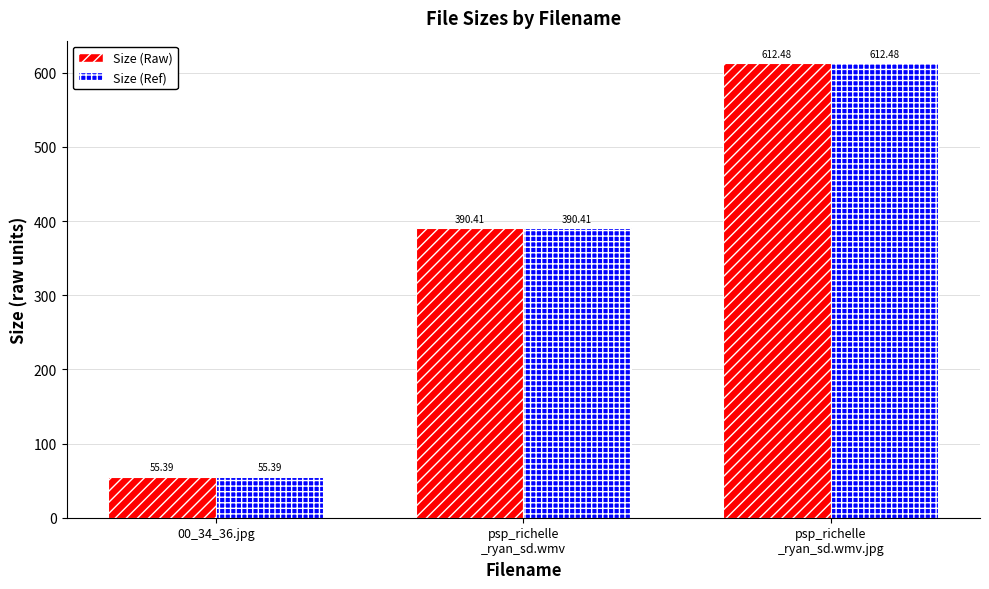

What position from the left is 00_34_36.jpg?

1